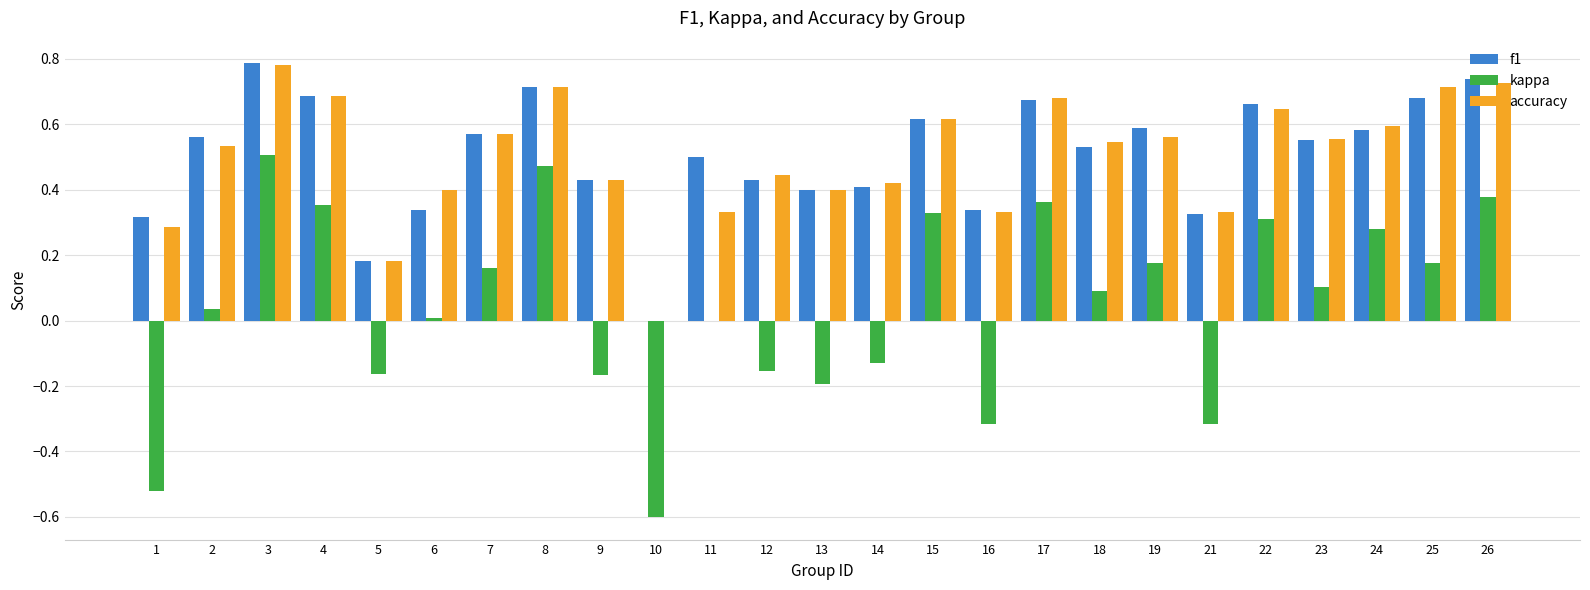

Is the value of kappa at 1 greater than the value of f1 at 17?

No